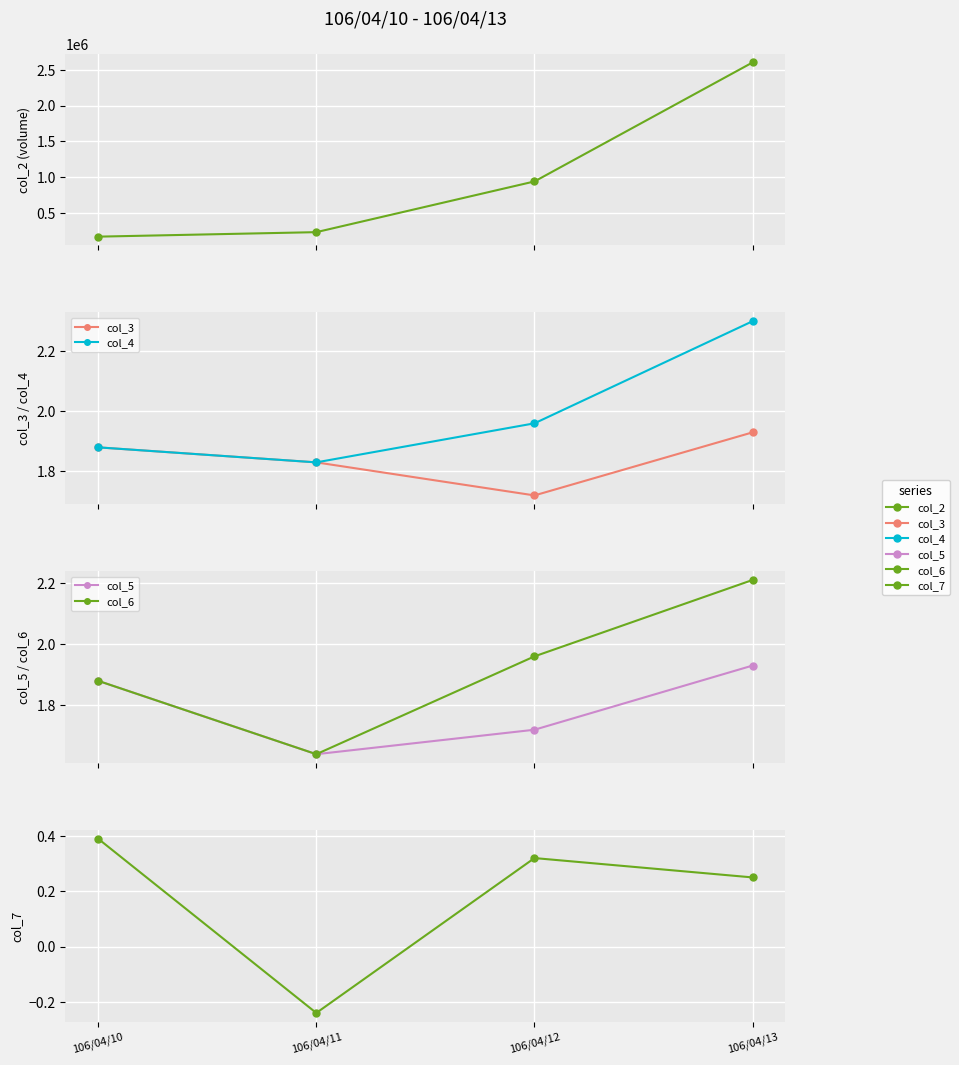

True or false: col_4 has a value of 1.9 at 106/04/10.

True